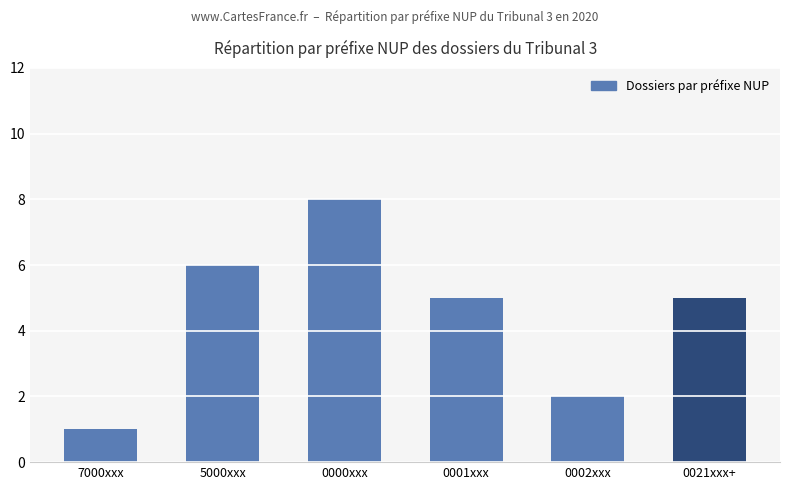

Is it true that the value at 0002xxx is 1?

False